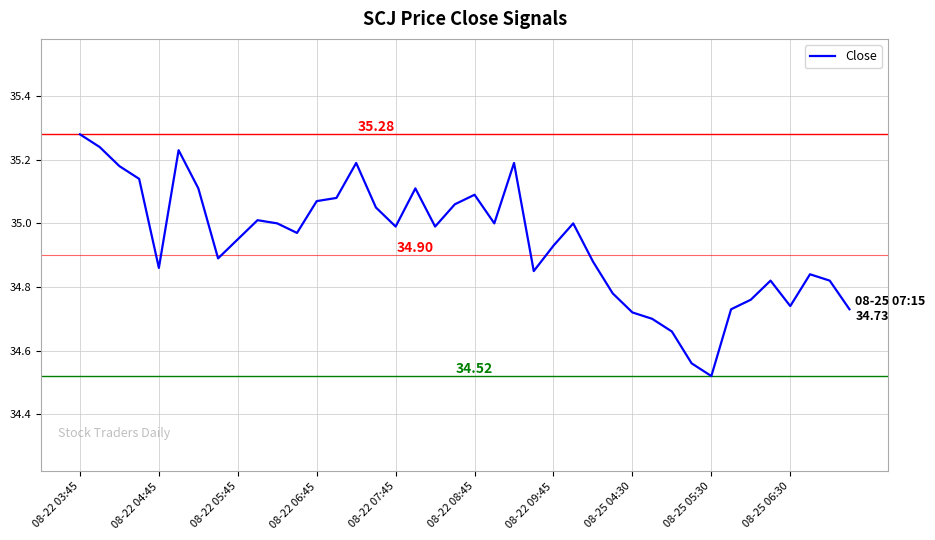

How many categories are shown in the chart?

40